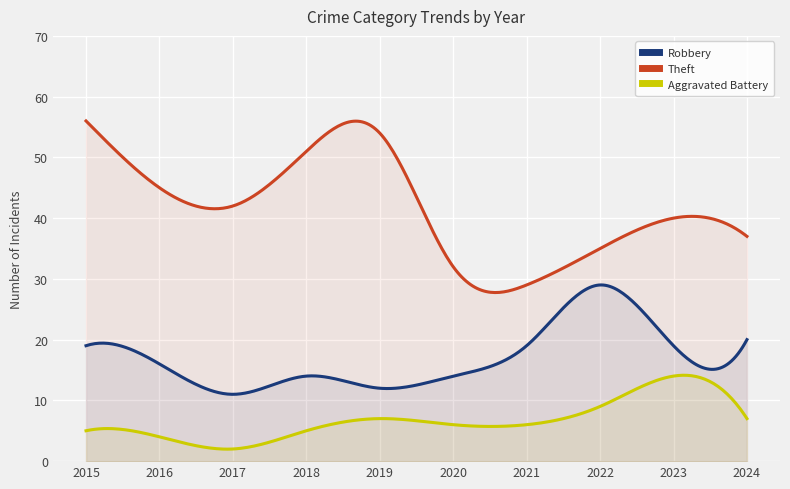

In Robbery, how many points are higher than both neighbors (excluding endpoints)?

3